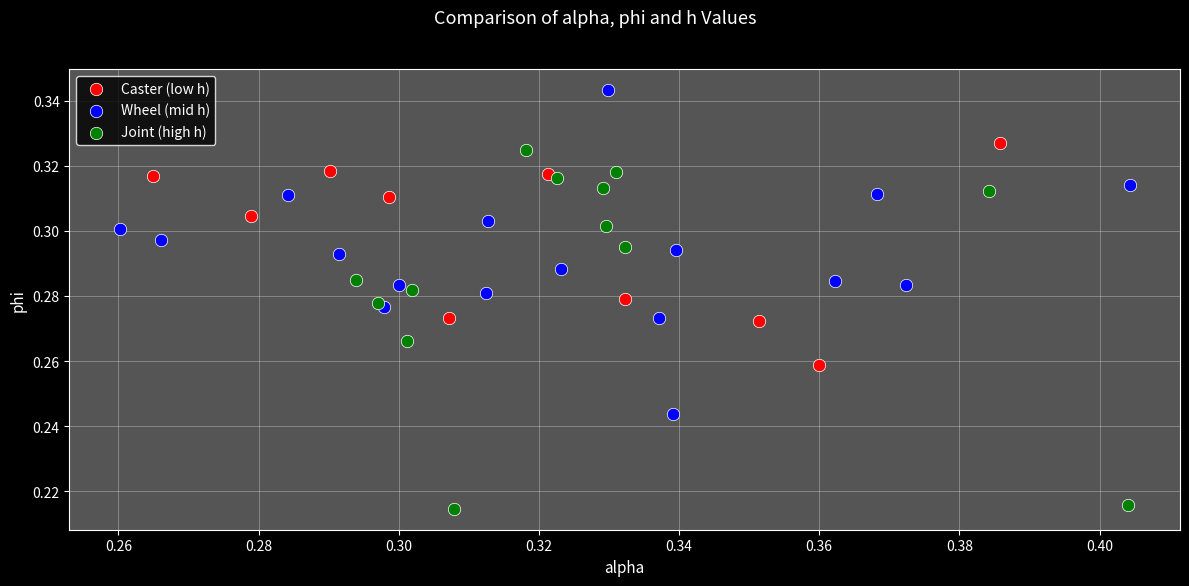

Which series contains the lowest Y value?

Joint (high h)